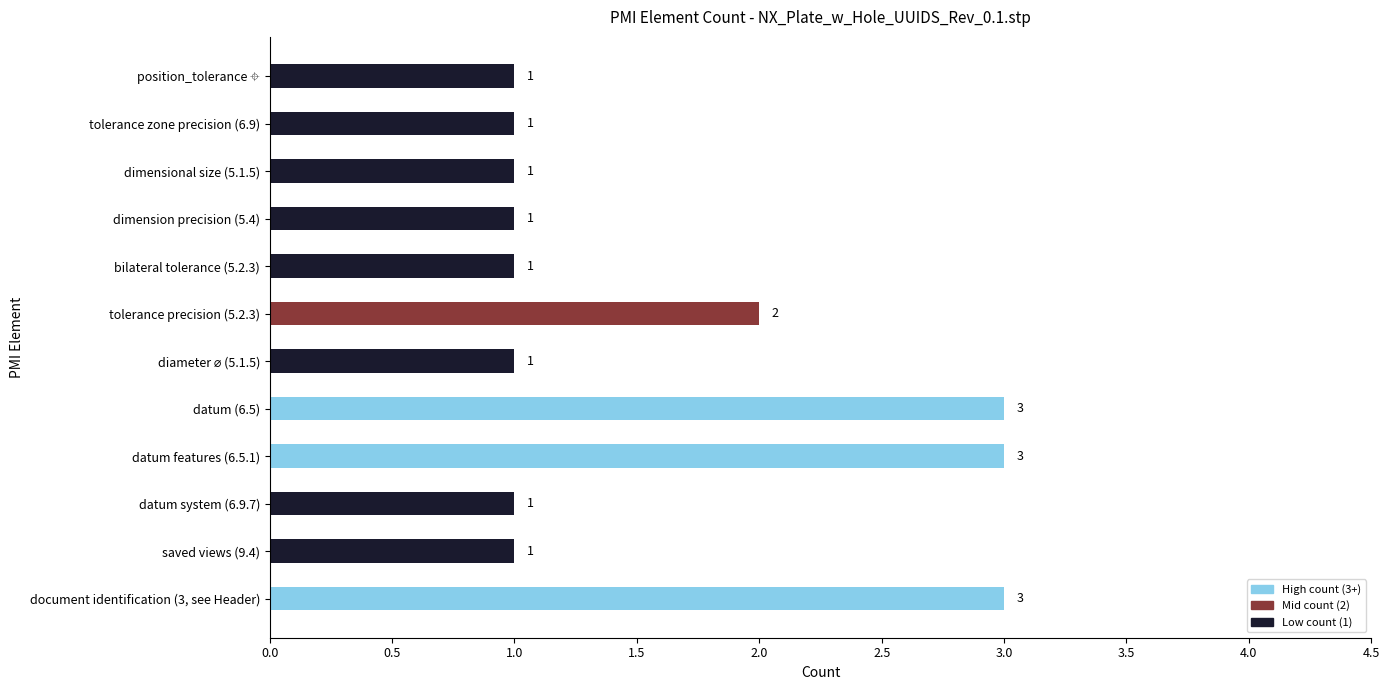

Is it true that the value at tolerance precision (5.2.3) is 2?

True